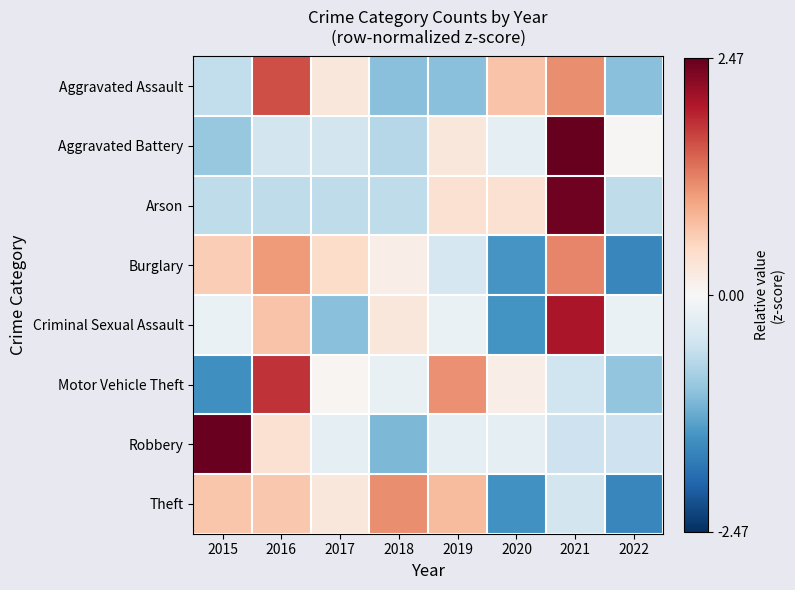

At how many categories does at least one series exceed 1?

5